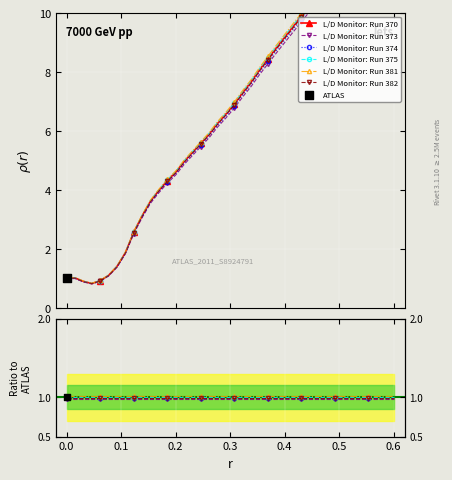

What is the change in value from 9 to 20?

+4.0